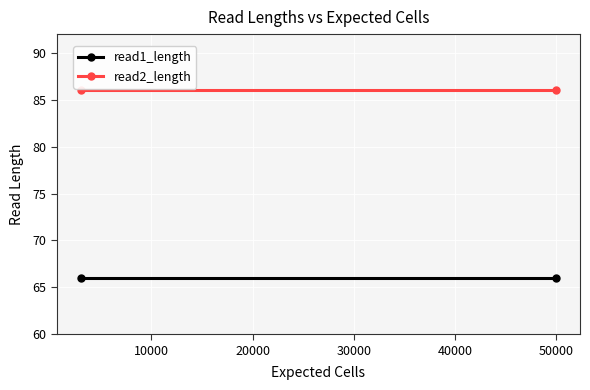

What is the value of the read1_length point at the 1st from the left?

66